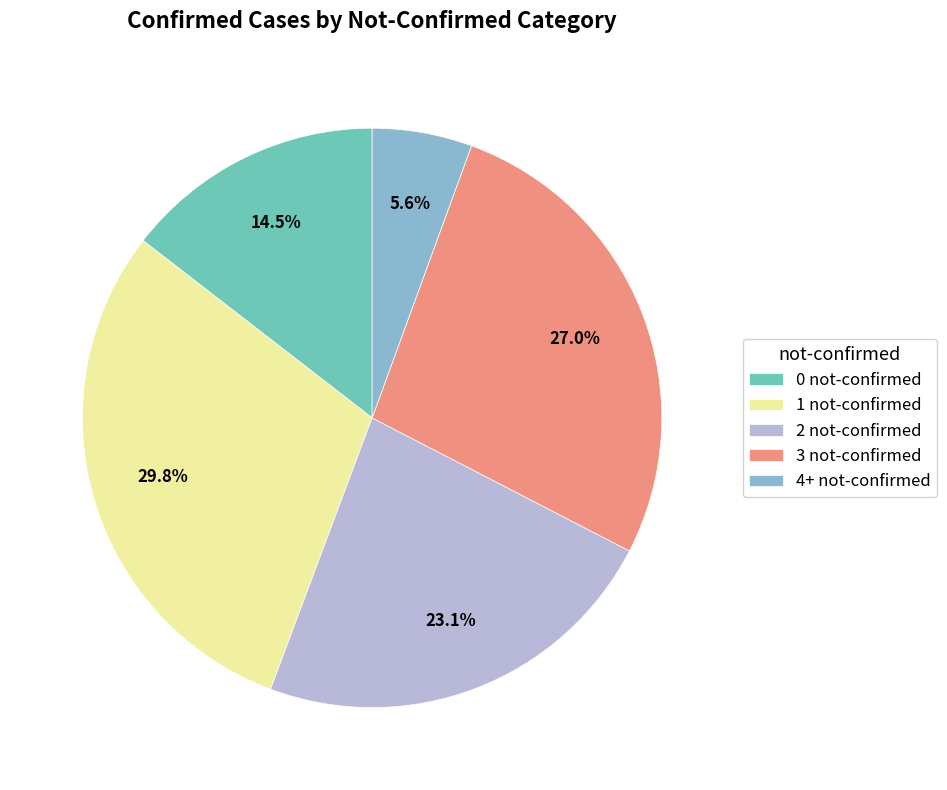

Which slice is the largest?

1 not-confirmed